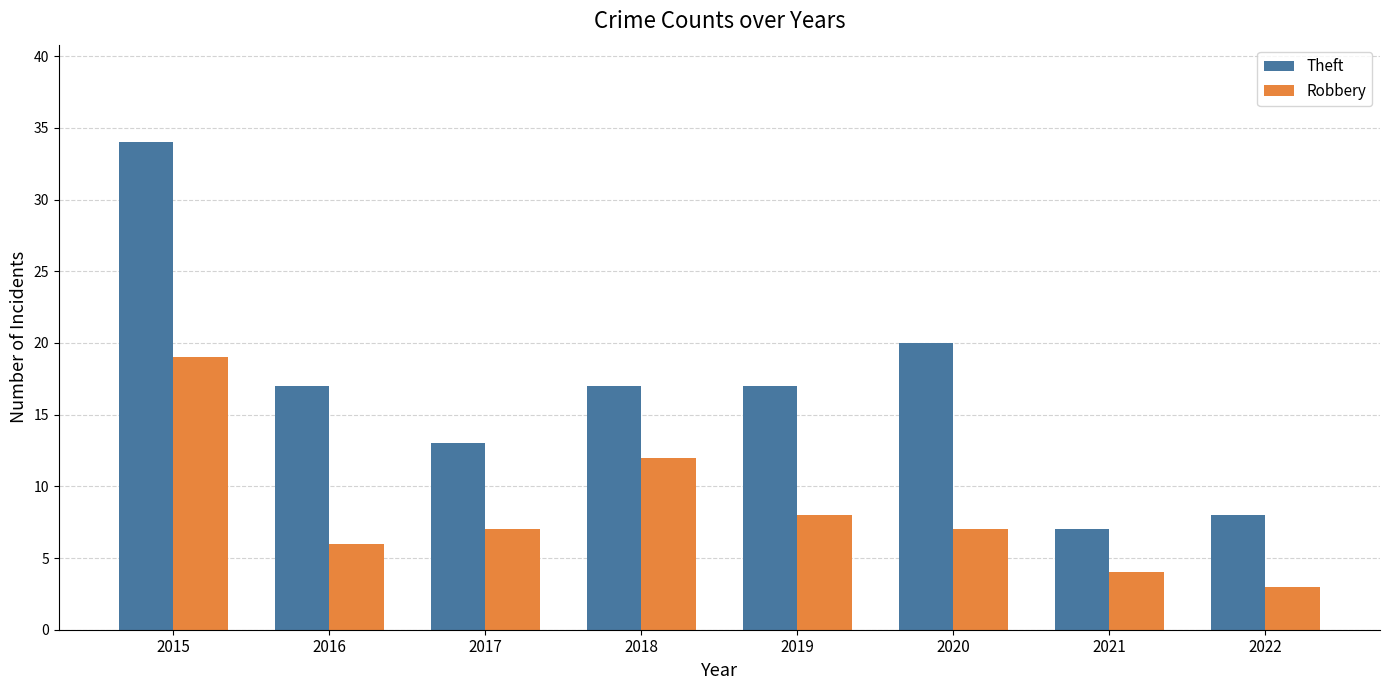

What is the lowest value of the Robbery series?

3